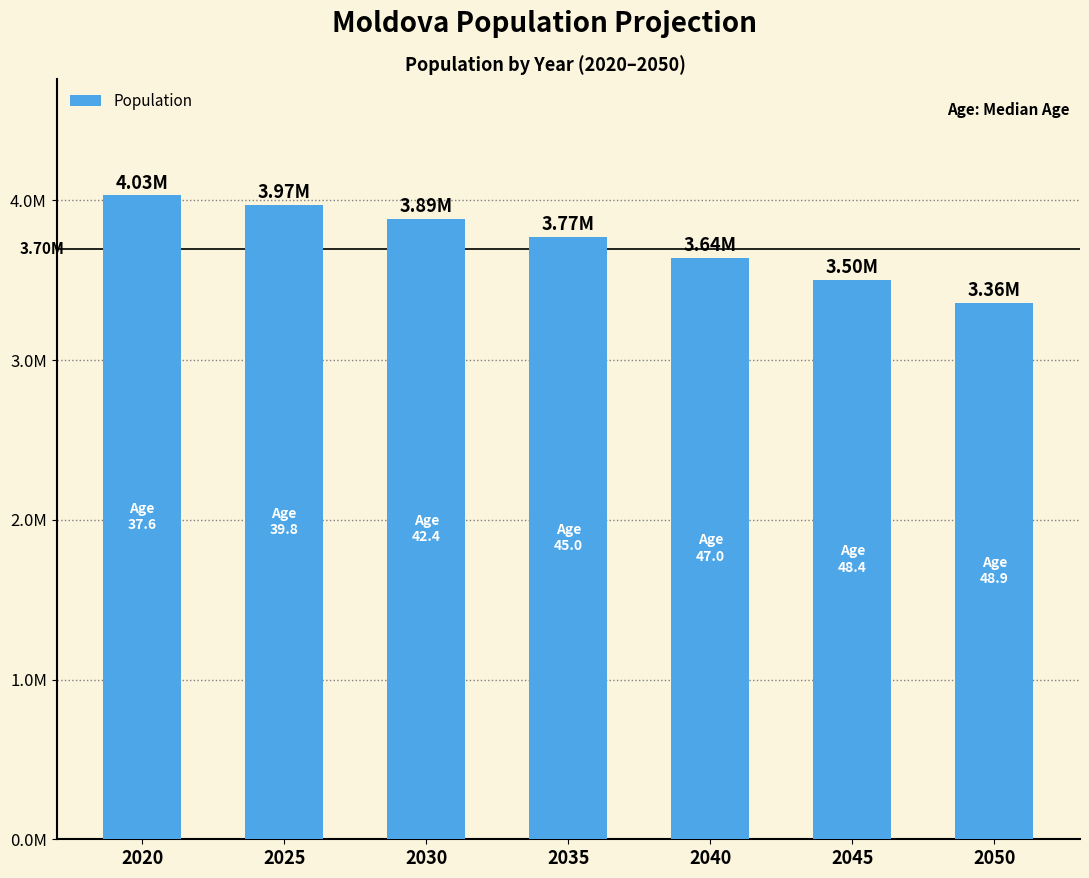

At which label is the value closest to 3697070?

2040